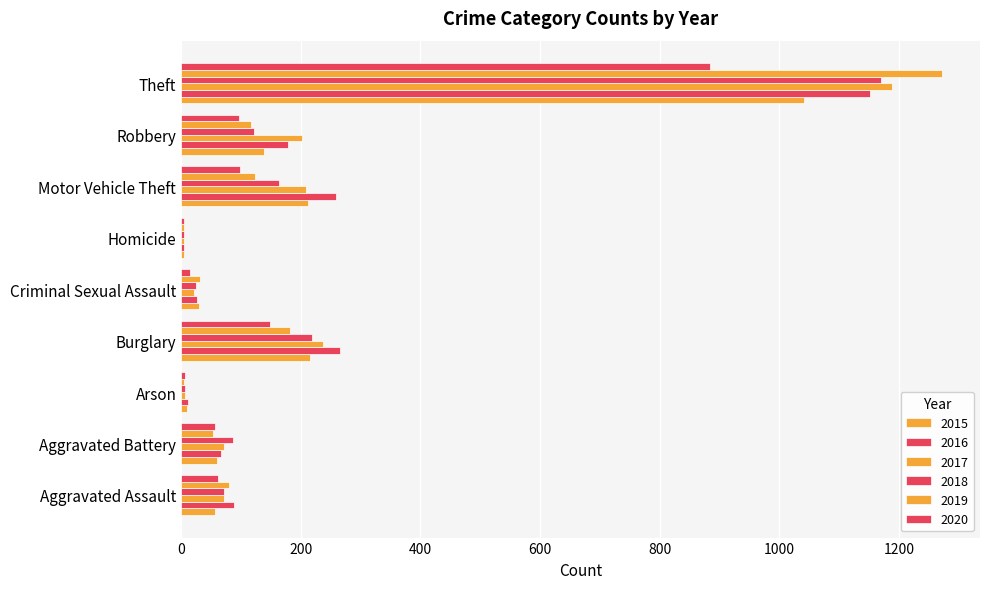

At which category does the chart reach its minimum across all series?

Homicide